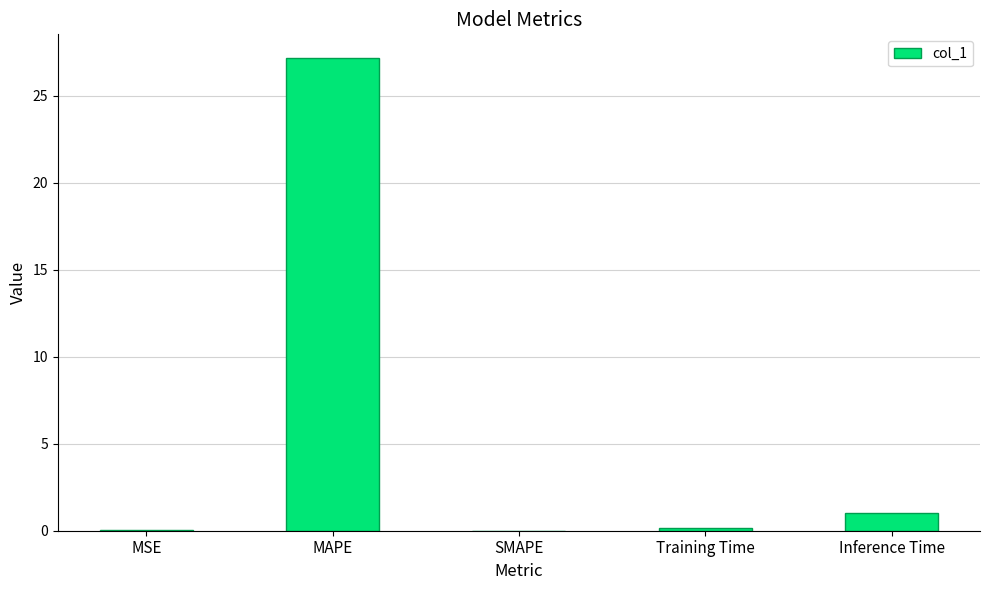

The chart shows a value of 0.0 at SMAPE. True or false?

True